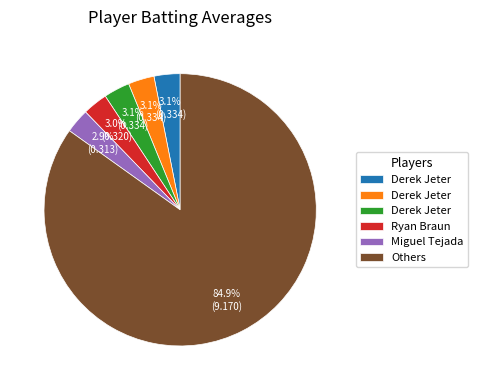

Is there any slice that represents more than half of the pie?

Yes